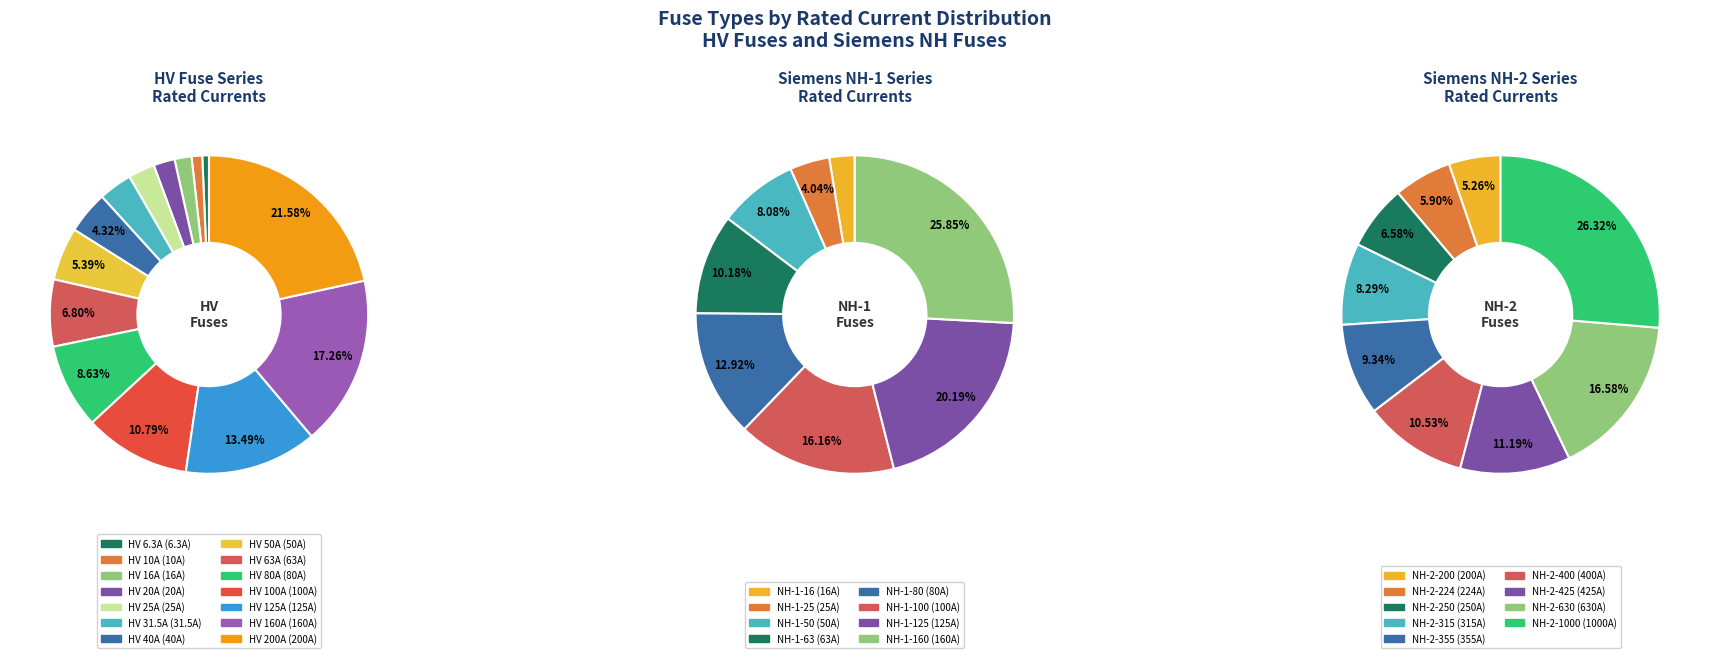

What is the smallest slice in the pie chart?

HV 6.3A